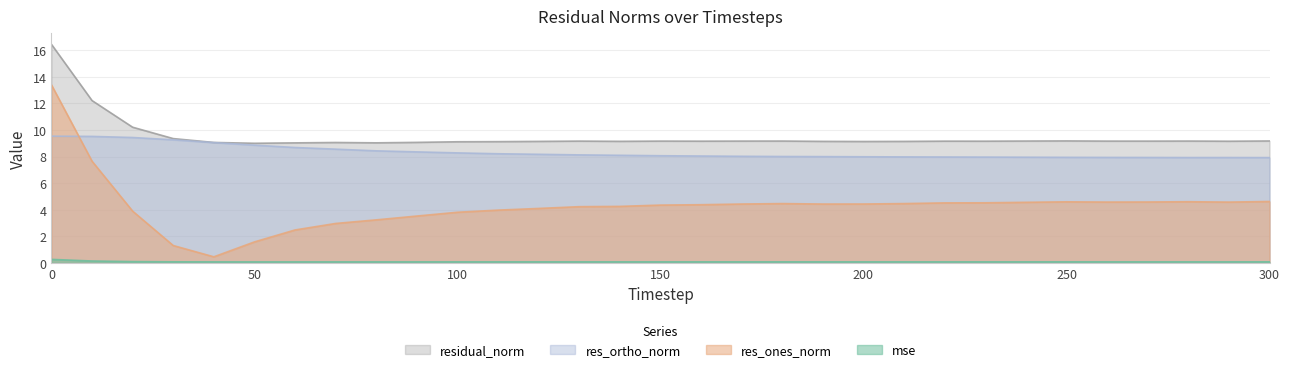

What is the difference between the maximum and second lowest values in the res_ortho_norm series?

1.6